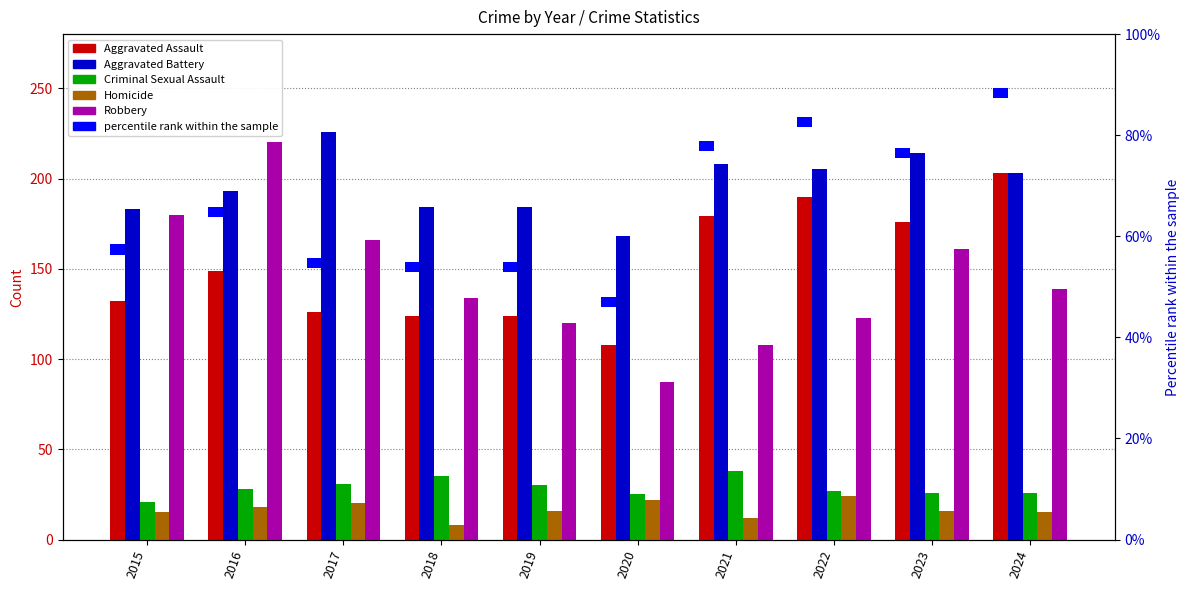

The value of Robbery at 2024 is 139. True or false?

True